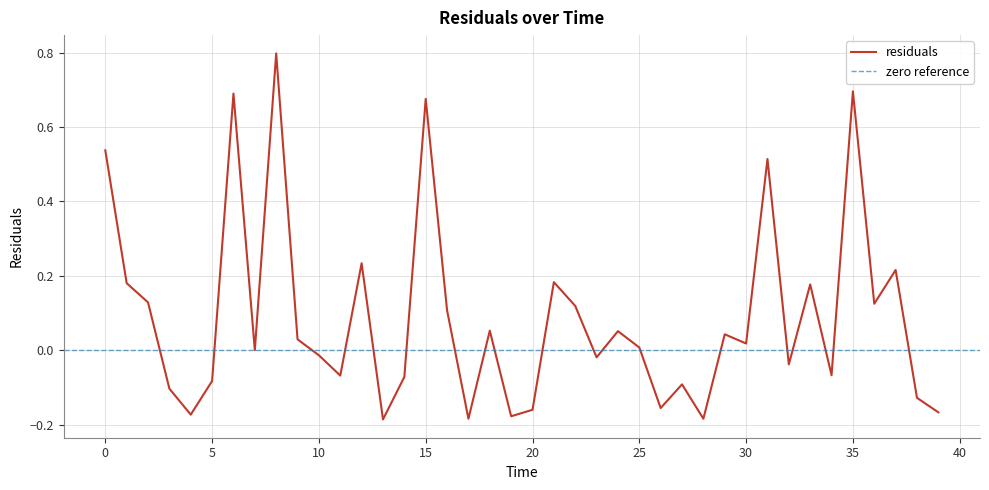

Which has a higher value, 29.0 or 24.0?

24.0